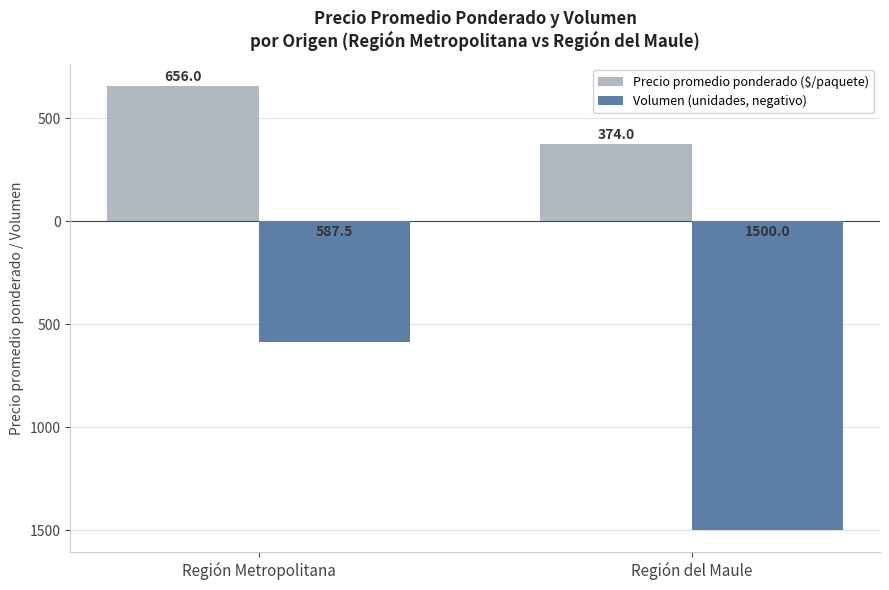

What is the difference between the Volumen (unidades, negativo) values at Región del Maule and Región Metropolitana?

912.5